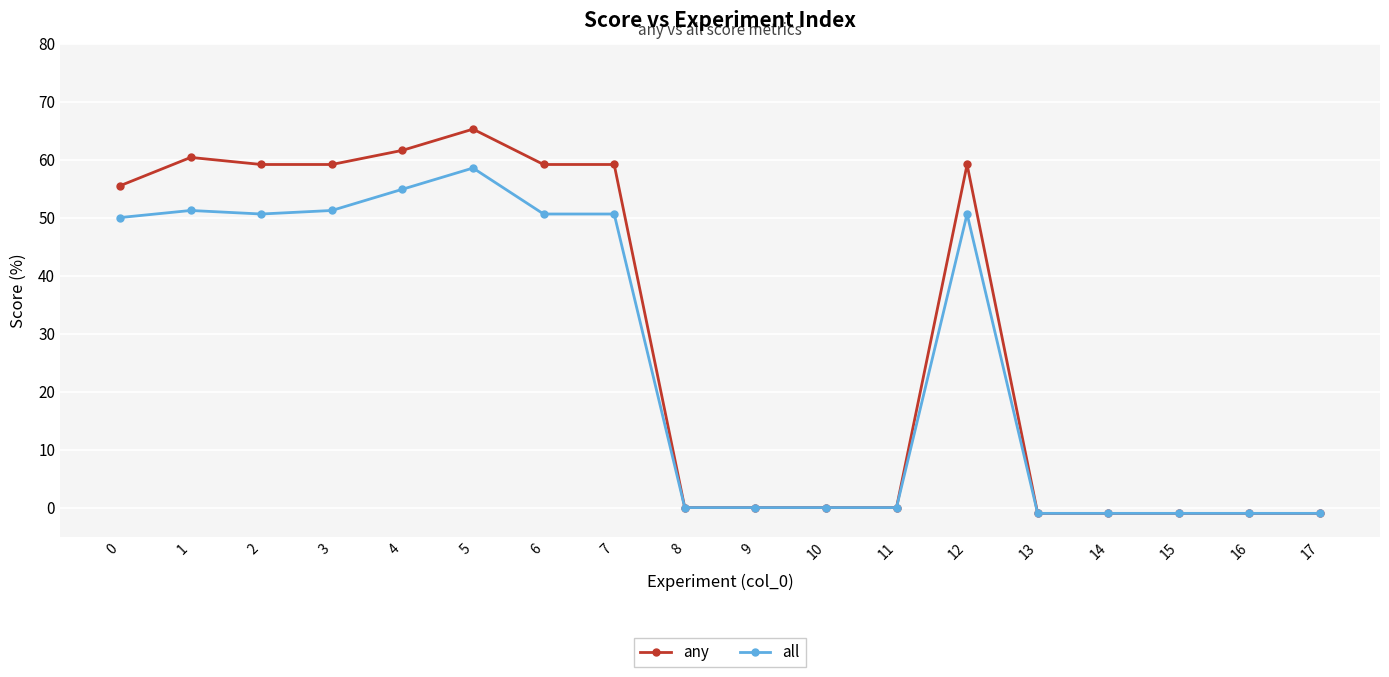

The all series shows 21.8 at 3. True or false?

False